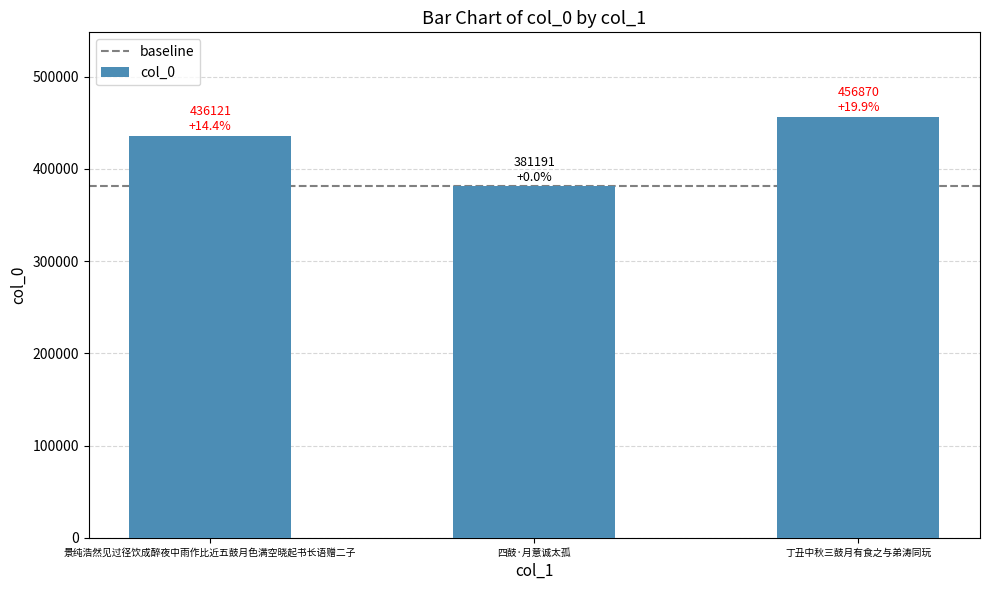

Reading right to left, list all the values displayed in this chart.

456870	381191	436121